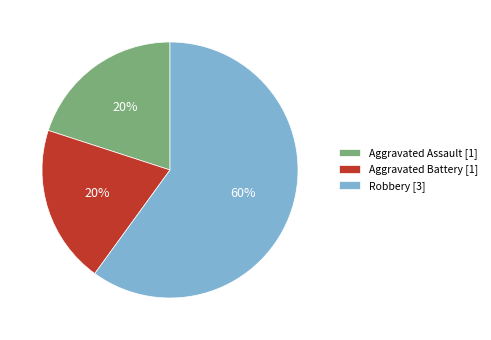

The Aggravated Battery slice represents 20% of the pie. True or false?

True